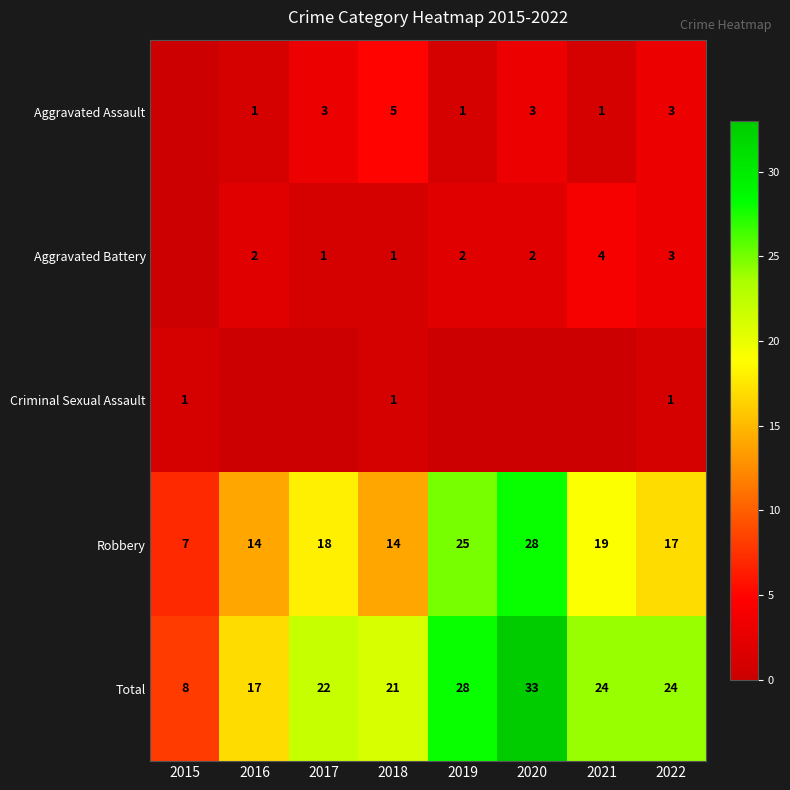

What is the total value across all series at 2020?

66